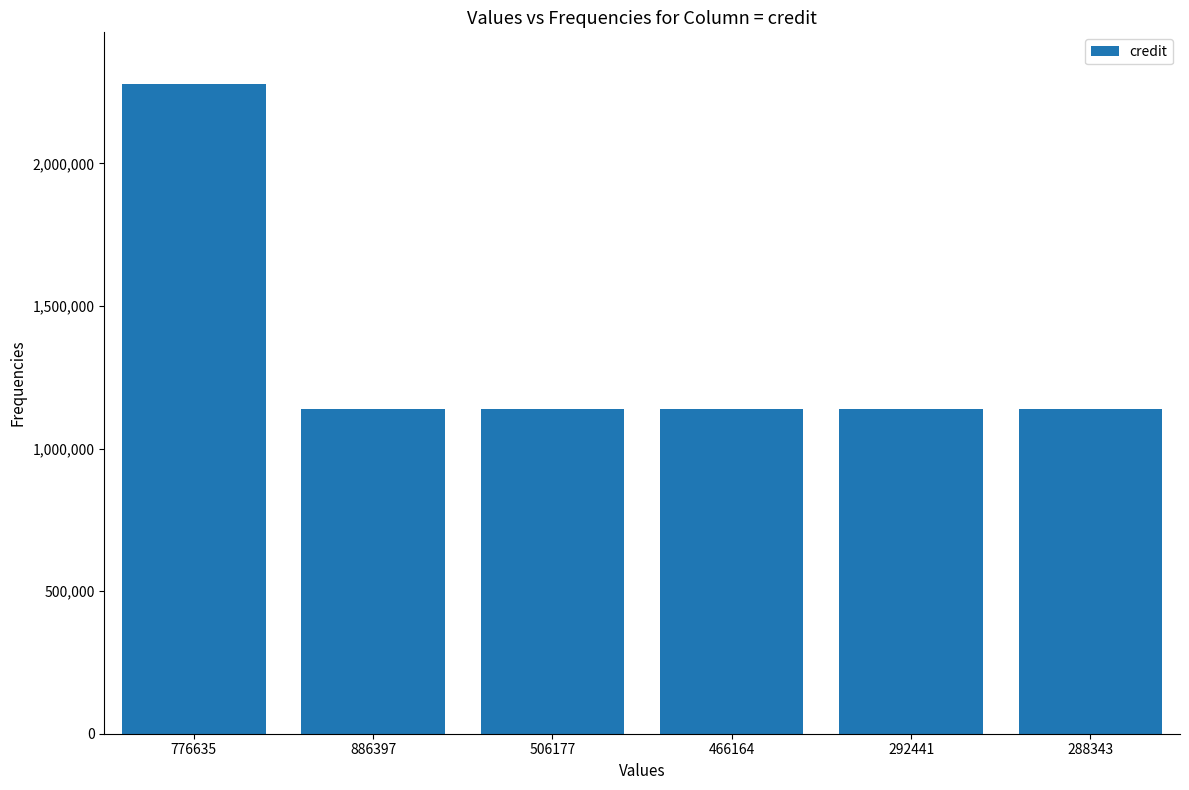

What position from the right is 466164?

3